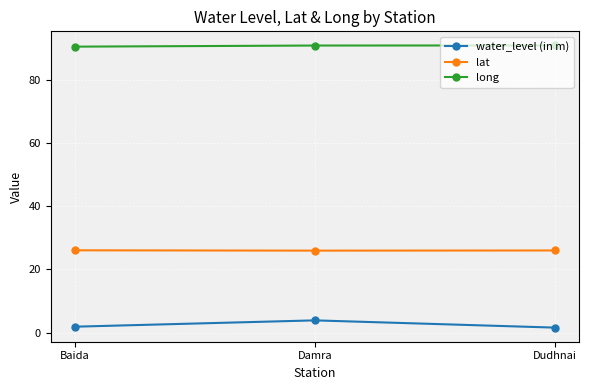

What is the sum of all long values?

272.0